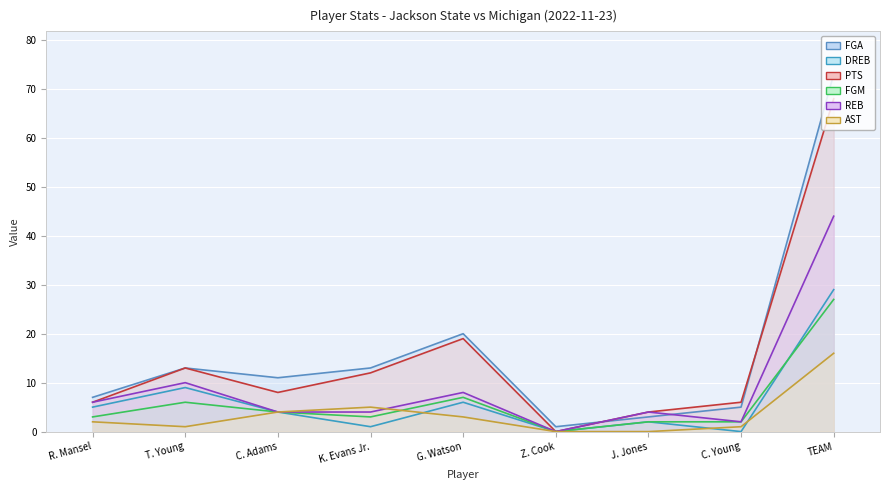

What is the sum of all AST values?

32